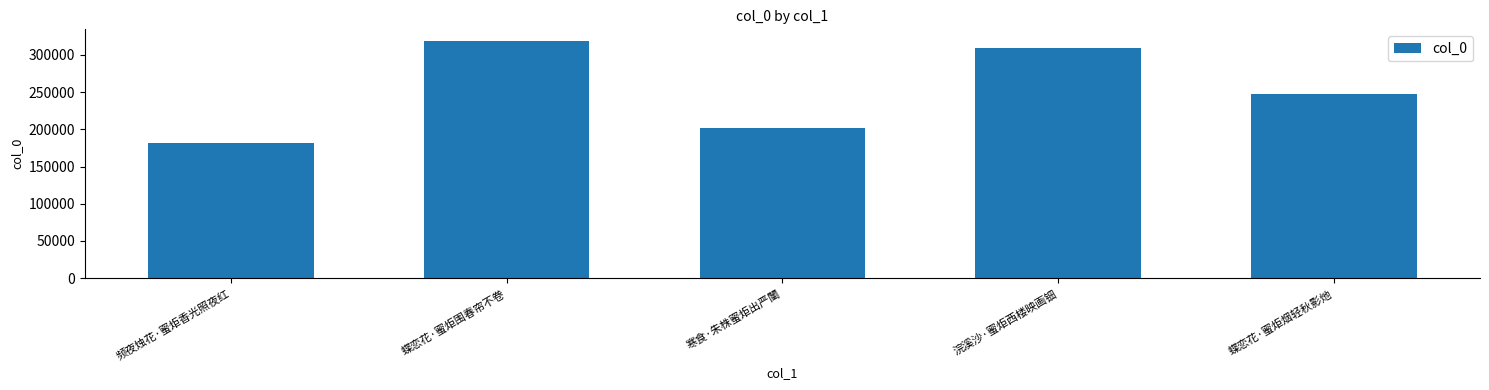

Between 浣溪沙·蜜炬西楼映画钿 and 蝶恋花·蜜炬围春帘不卷, which is larger?

蝶恋花·蜜炬围春帘不卷